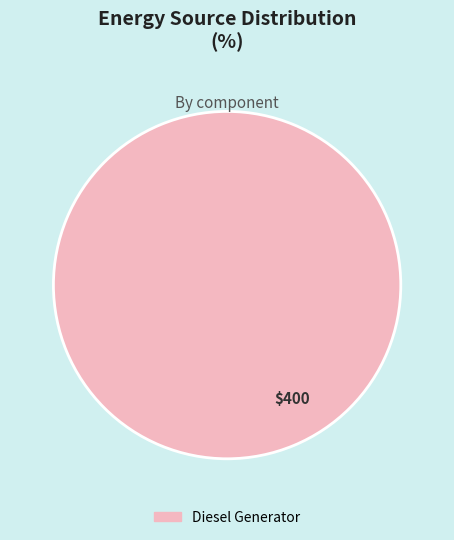

Count the number of slices in the pie.

1